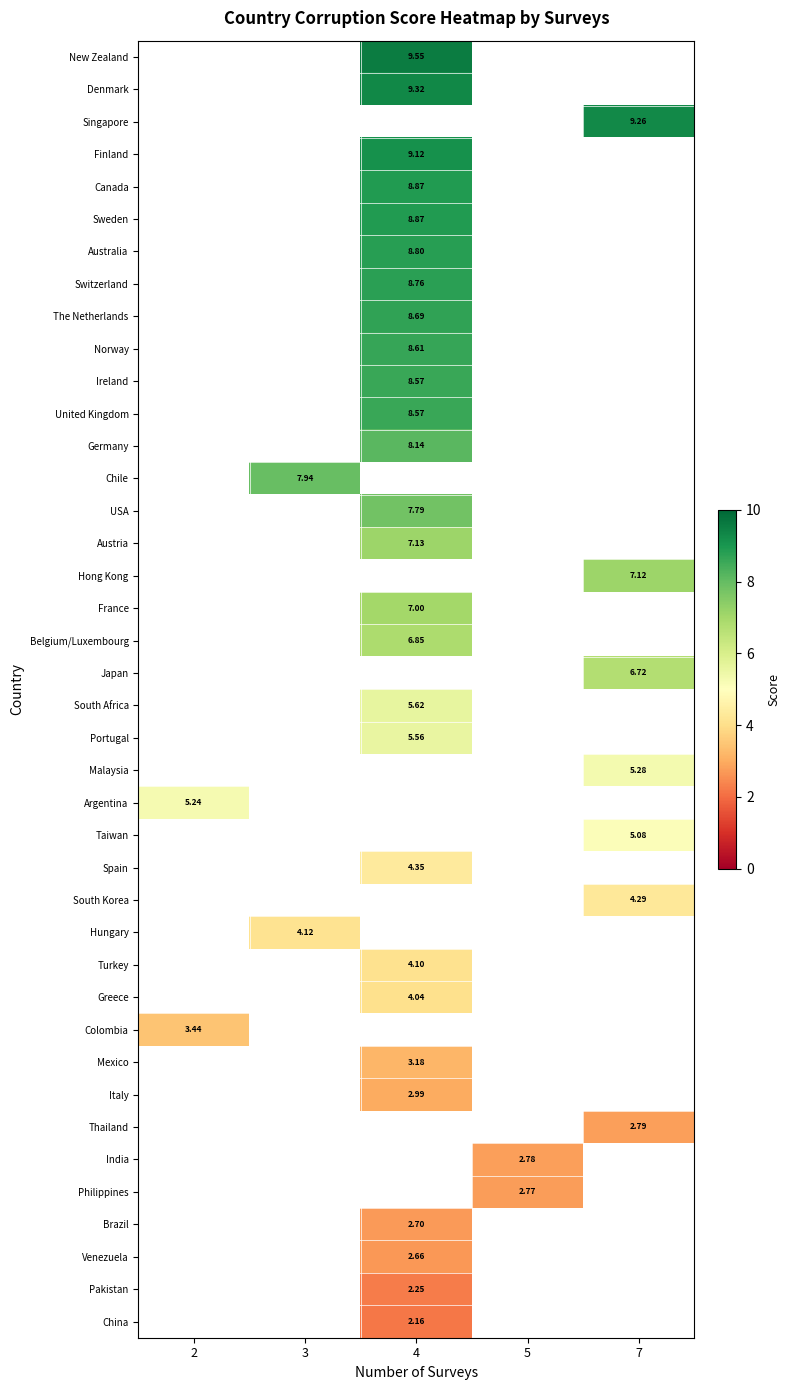

The The Netherlands series shows 8.7 at 4. True or false?

True